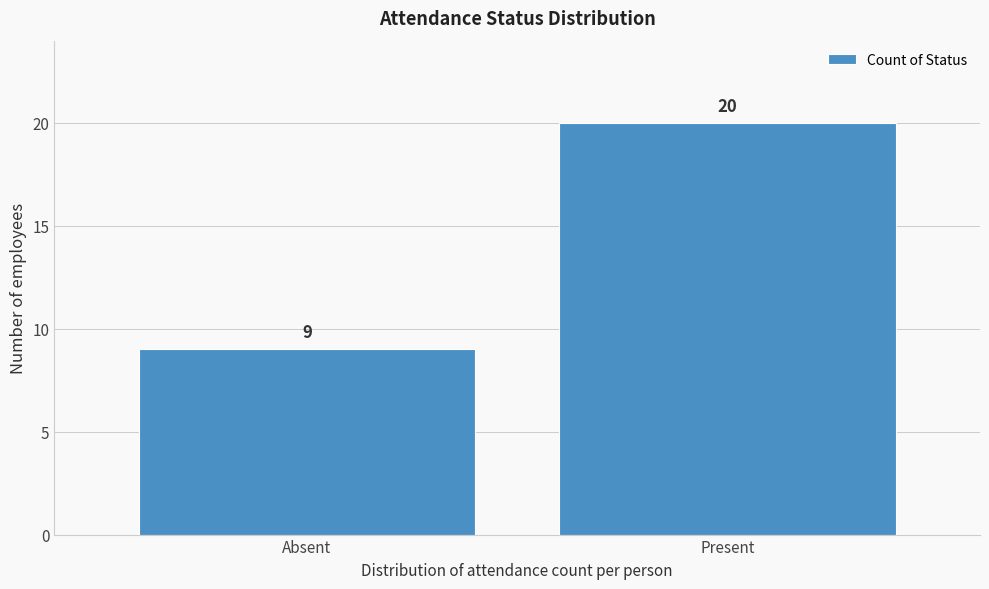

Reading left to right, extract all data points from this chart.

Absent=9	Present=20